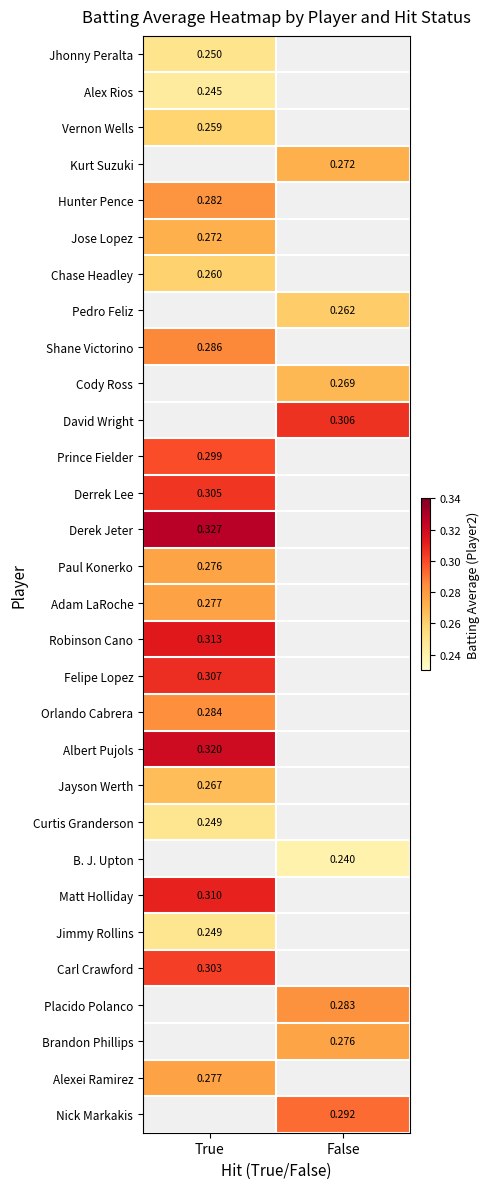

Is the value of Derrek Lee at True greater than the value of Paul Konerko at True?

Yes